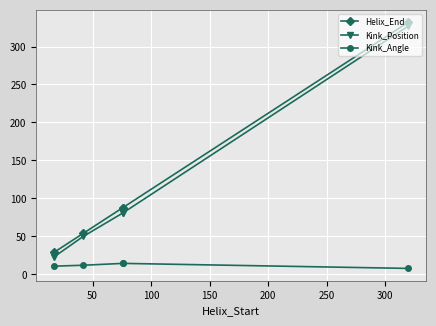

The value of Kink_Position at 200 is 327.0. True or false?

True